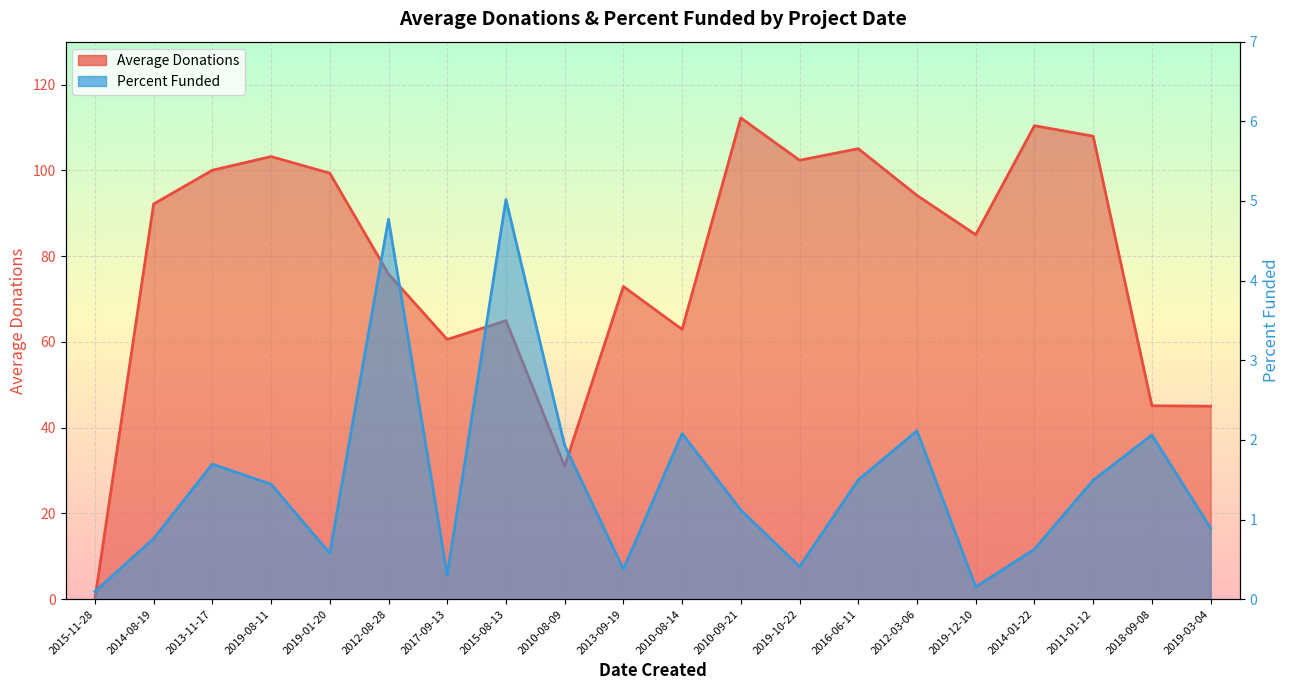

In Percent Funded, how many points are higher than both neighbors (excluding endpoints)?

6